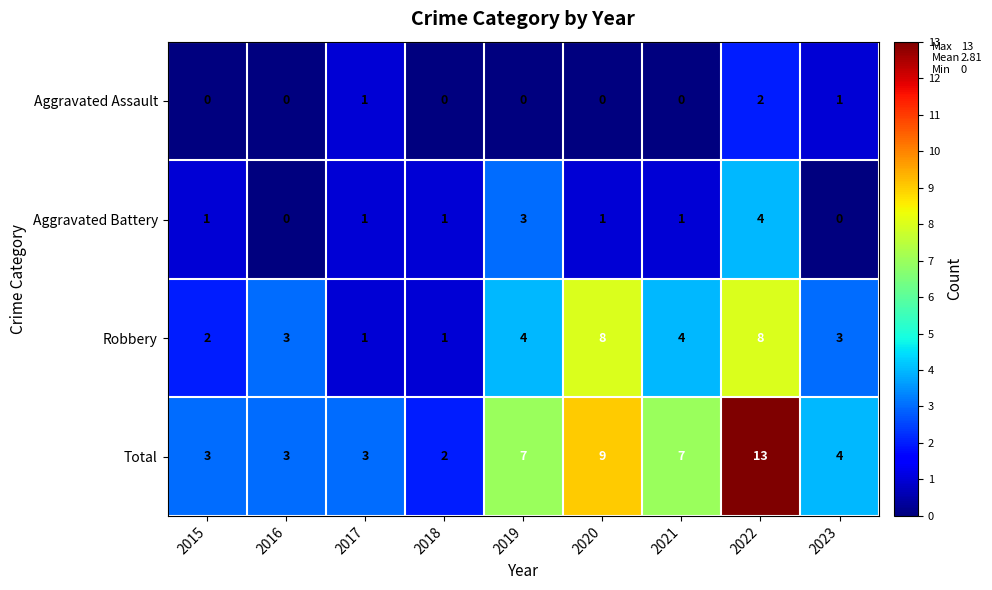

Which series changed the most between 2016 and 2021?

Total